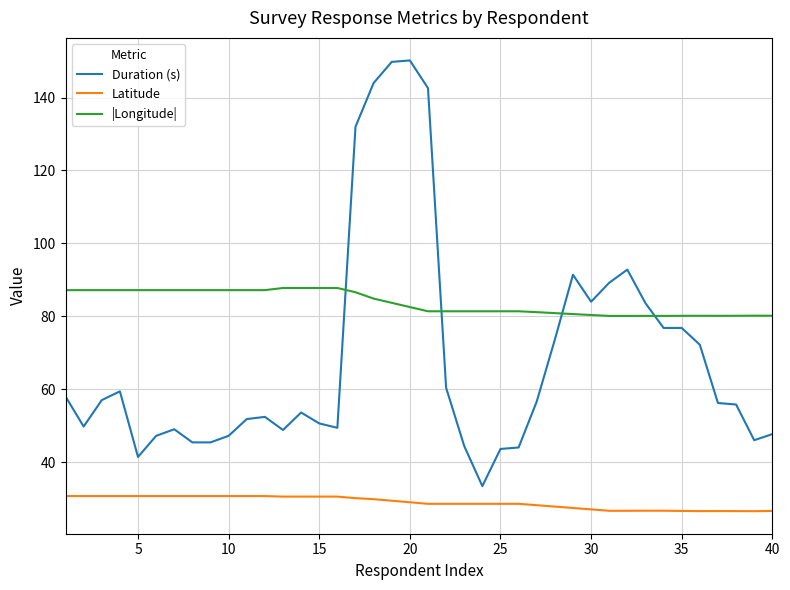

What is the difference between the maximum and minimum values in the |Longitude| series?

7.7